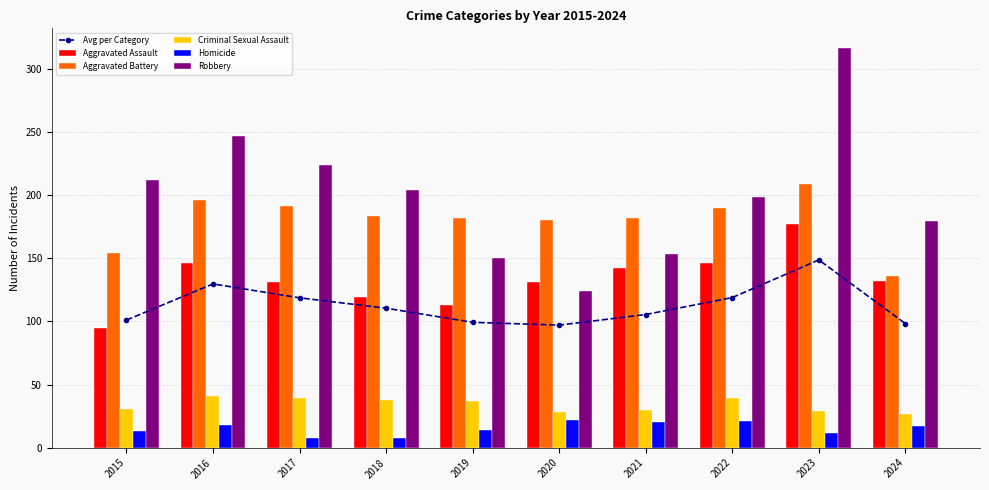

True or false: Robbery has a value of 272.5 at 2022.

False